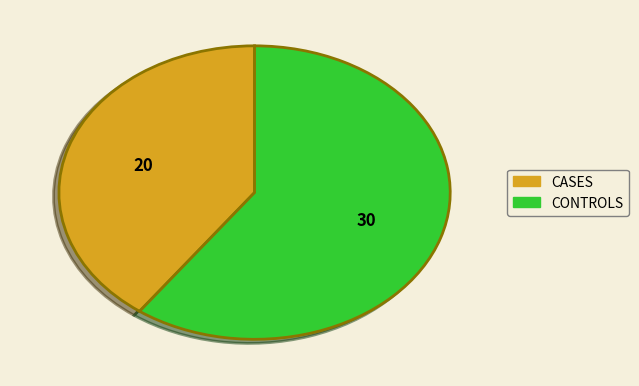

Is the sum of CASES and CONTROLS greater than half?

Yes